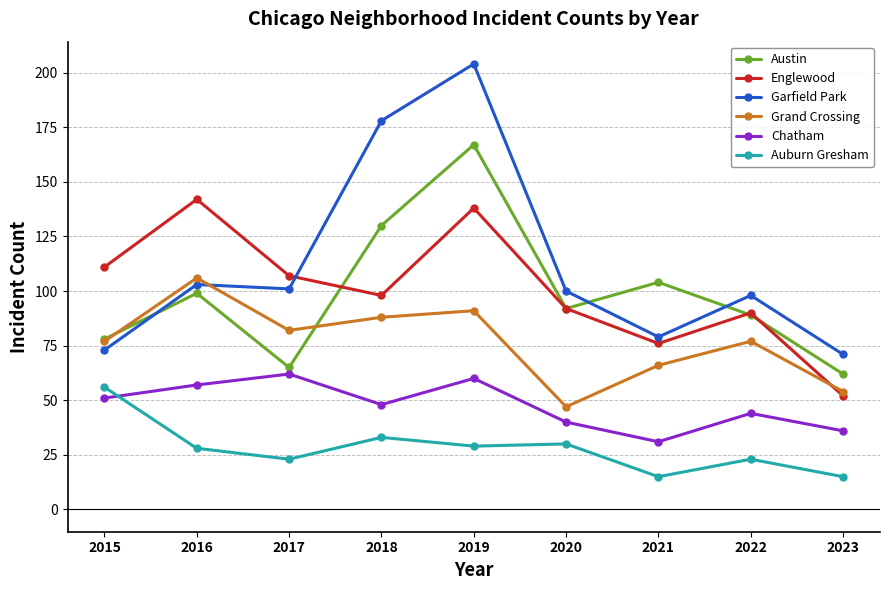

Which series has the largest range (max minus min)?

Garfield Park